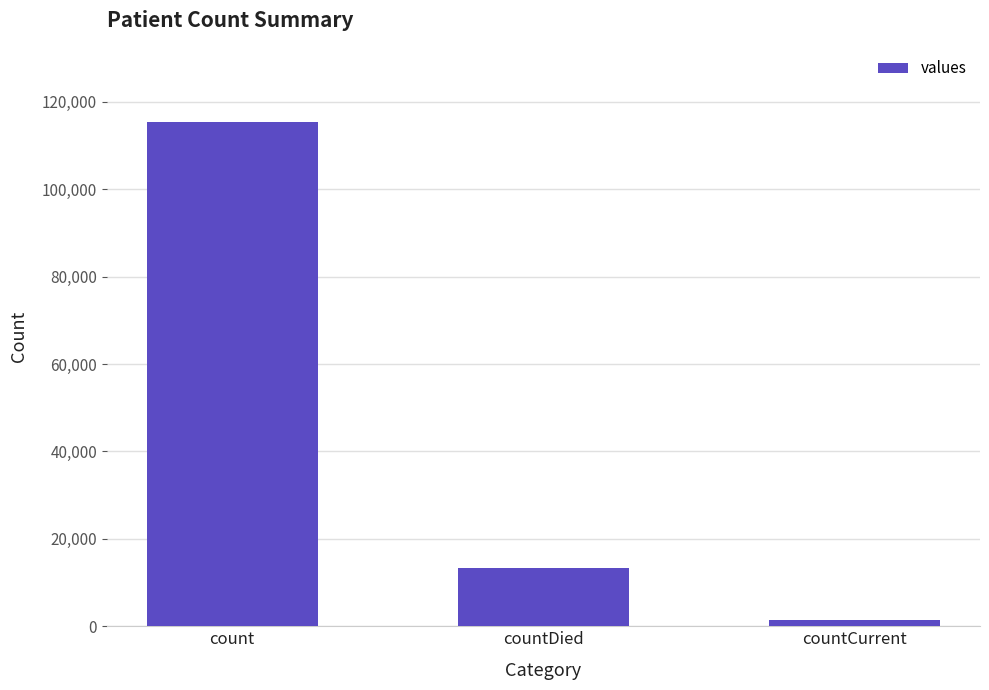

How many bars are there in total?

3